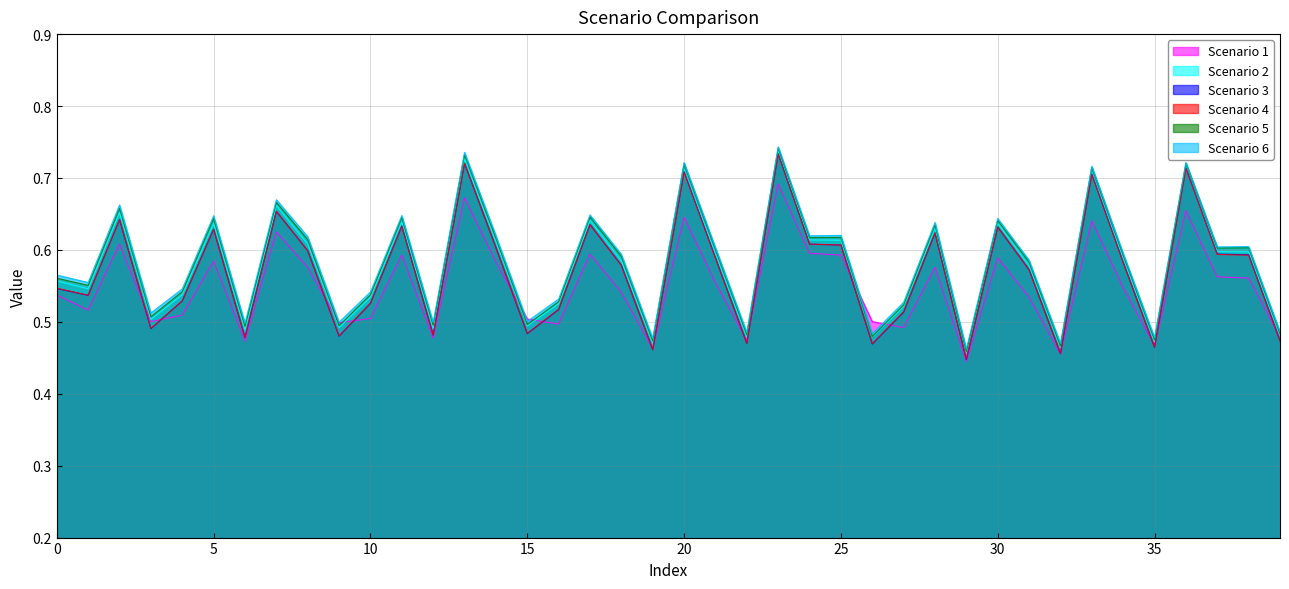

How many lines are shown in the chart?

6